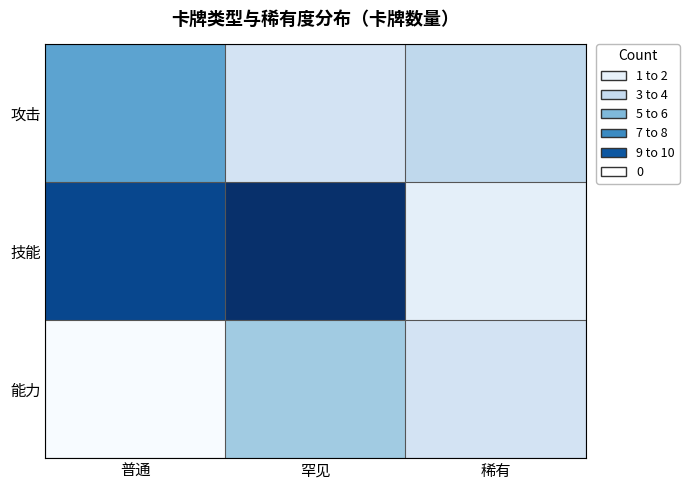

At how many categories does at least one series exceed 1?

3